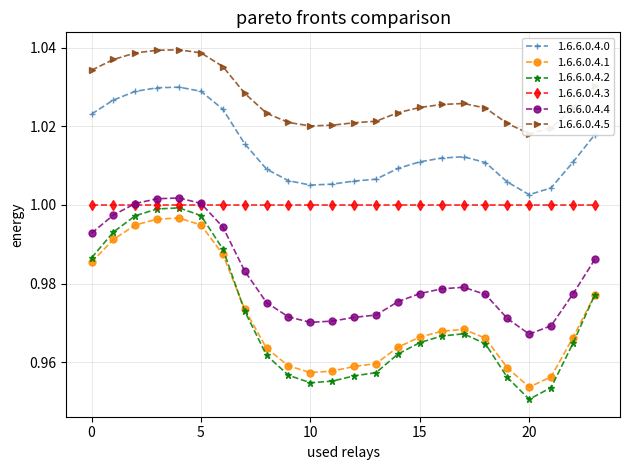

True or false: col_4 has a value of 0.6 at 7.

False